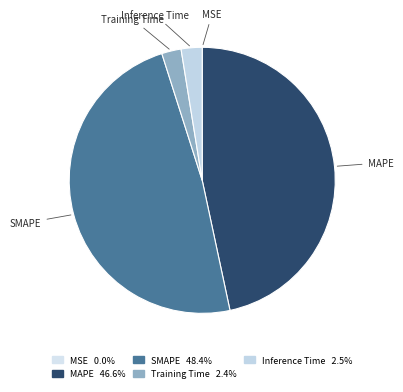

Which has a higher value, SMAPE or MAPE?

SMAPE